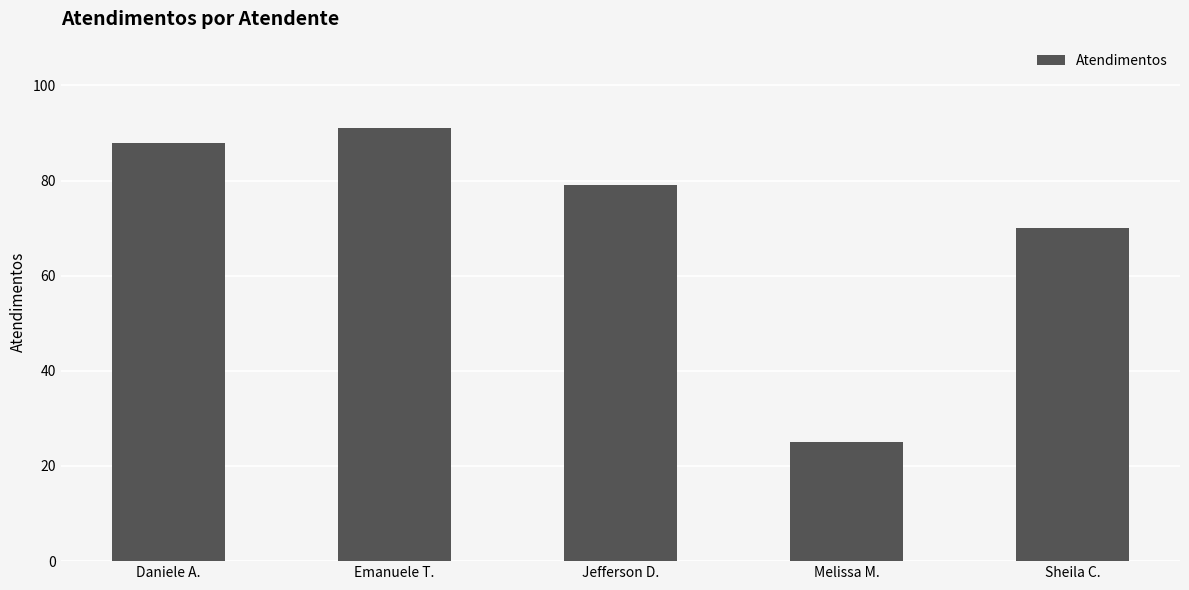

What is the ratio of the value at Daniele A. to the value at Sheila C.?

1.3